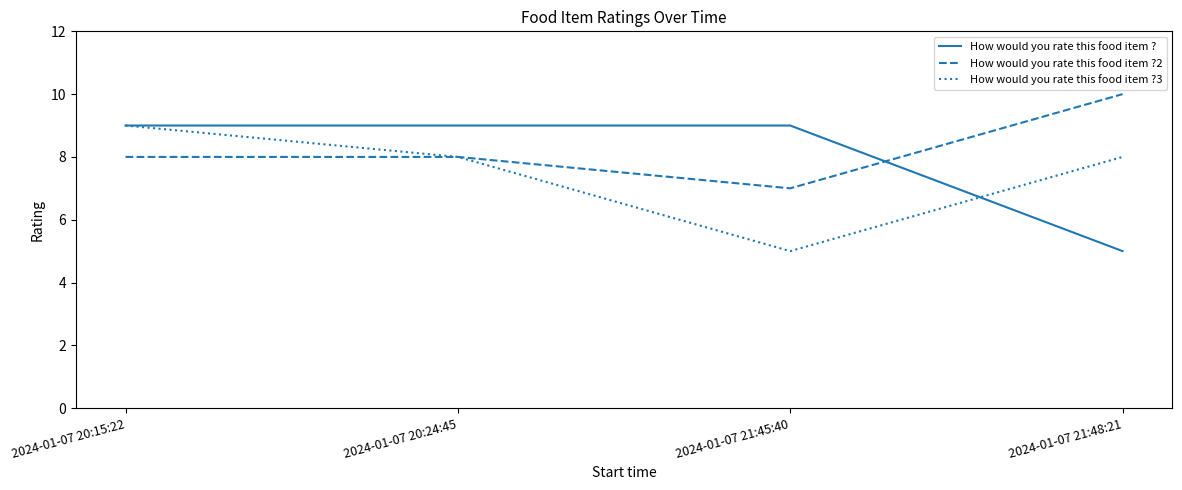

Does the chart display data point markers on the line(s)?

No